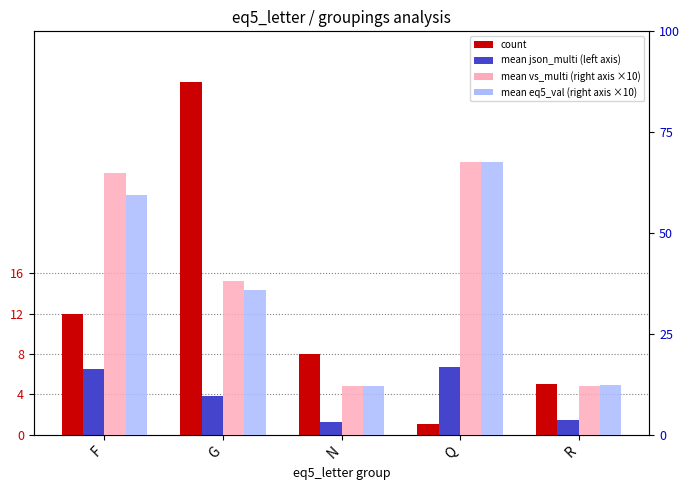

What is the label of the 5th bar from the left?

R